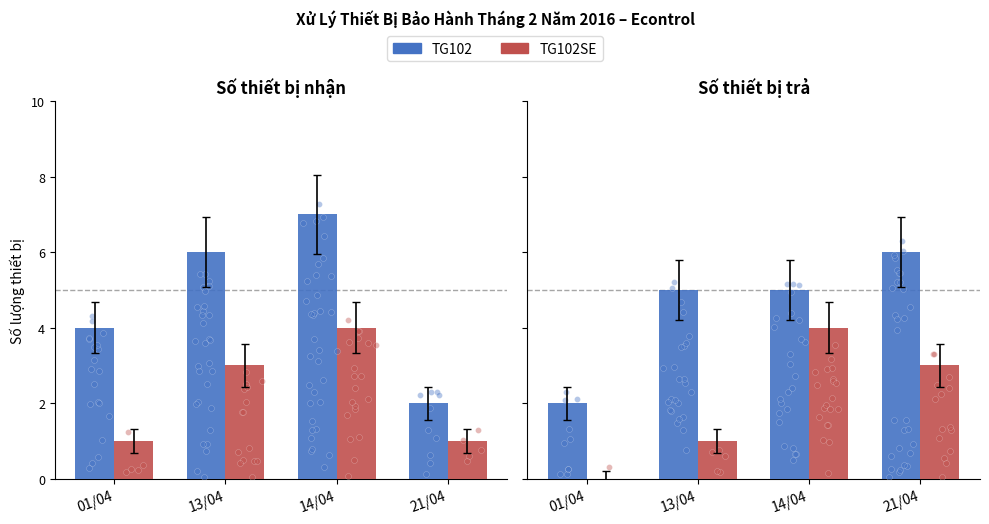

Which series reaches the maximum Y coordinate?

TG102